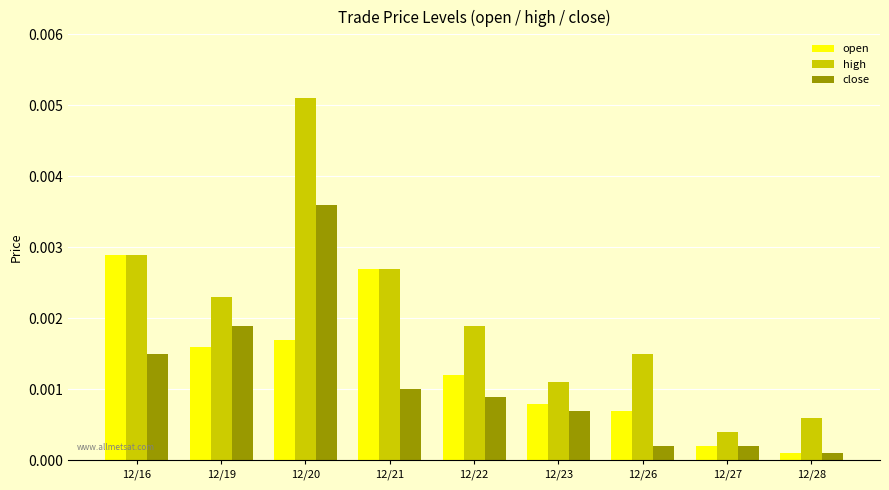

What are all the series names shown in the legend?

open, high, close